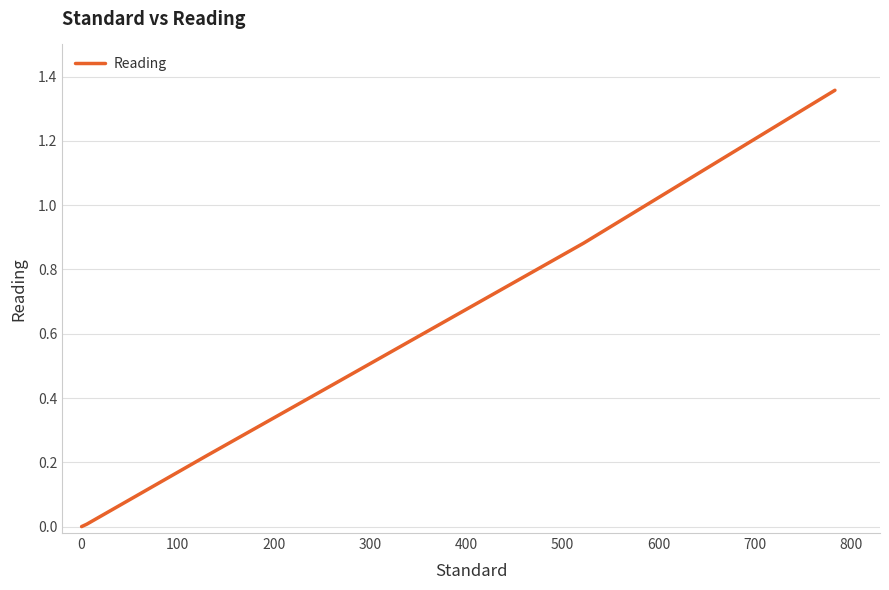

What is the average value?

0.5